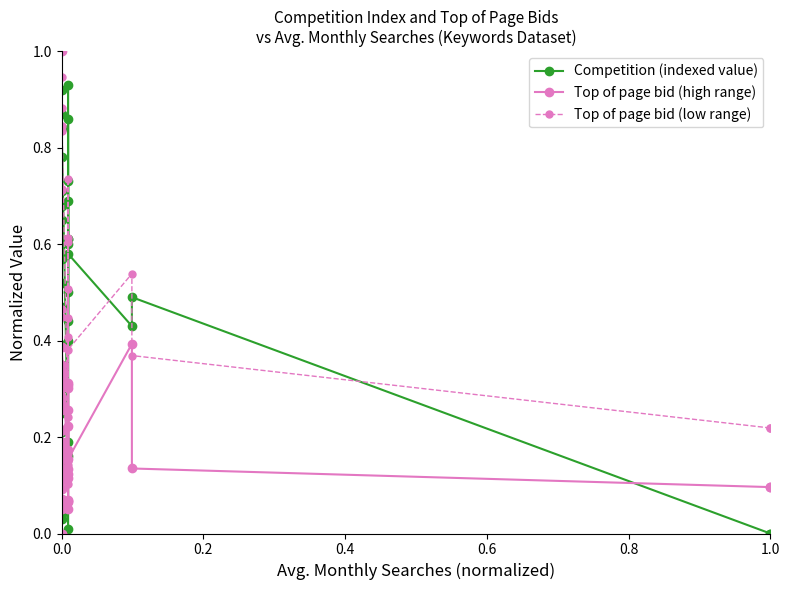

How many values in Competition (indexed value) are above zero?

38